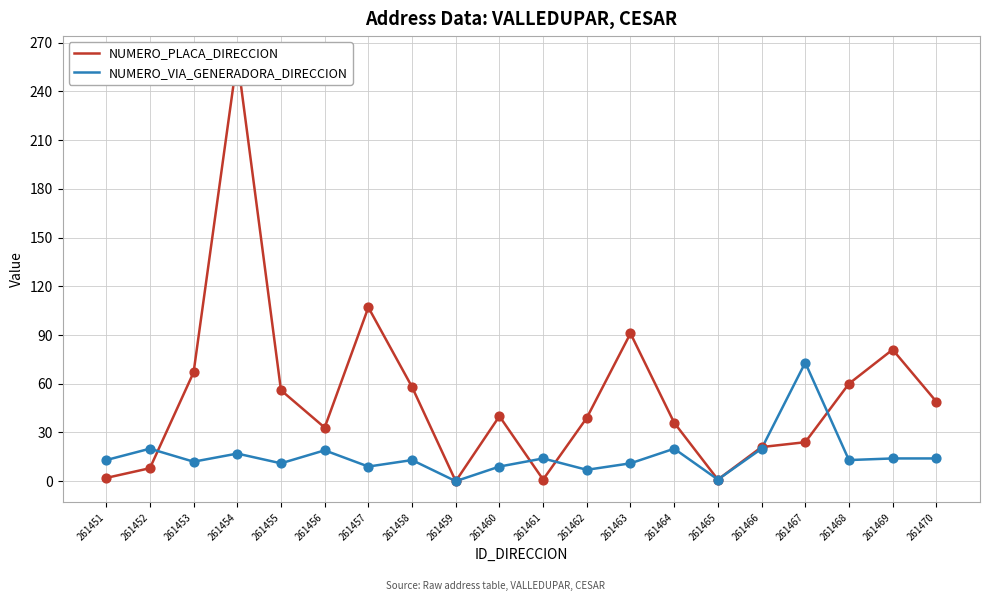

What are all the series names shown in the legend?

NUMERO_PLACA_DIRECCION, NUMERO_VIA_GENERADORA_DIRECCION